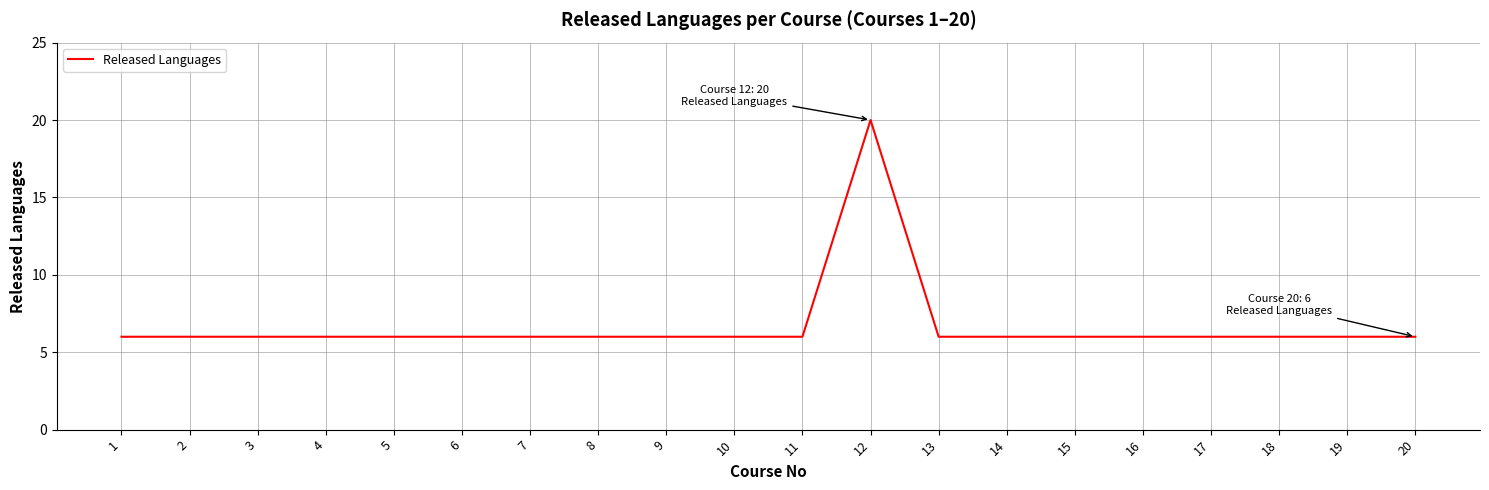

Is it true that the value at 5 is 8?

False